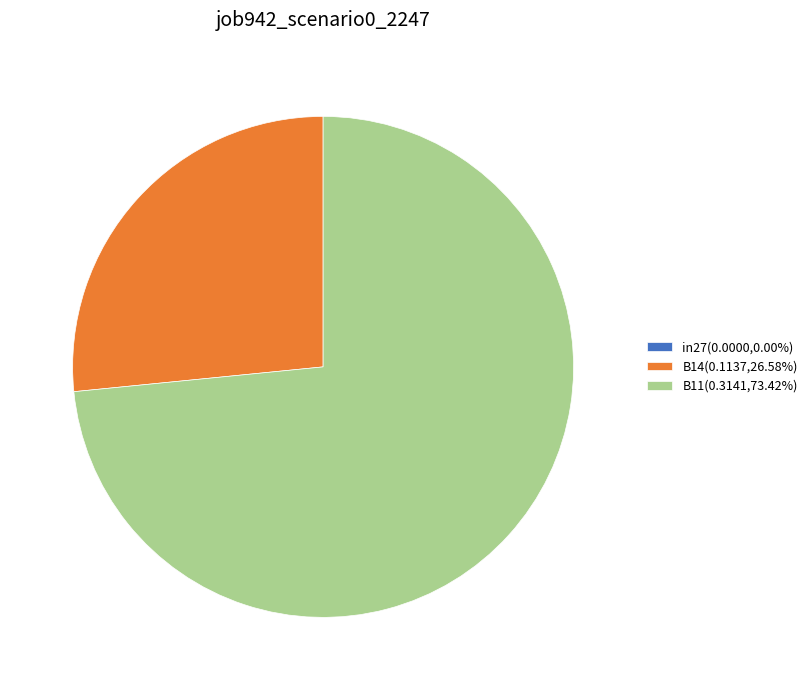

Does B11 represent more than half of the total?

Yes